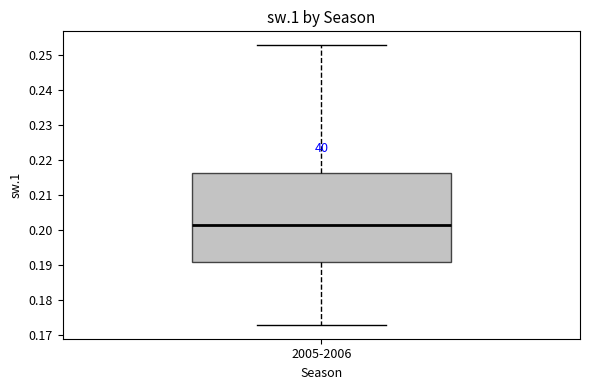

Transcribe this box plot: give where the median line is, the range the box spans, and where the two whiskers end, as read against the y-axis. The values are not printed on the chart, so give them approximately, as read against the axis.

median 0.202, box 0.191 to 0.216, whiskers 0.173 to 0.253